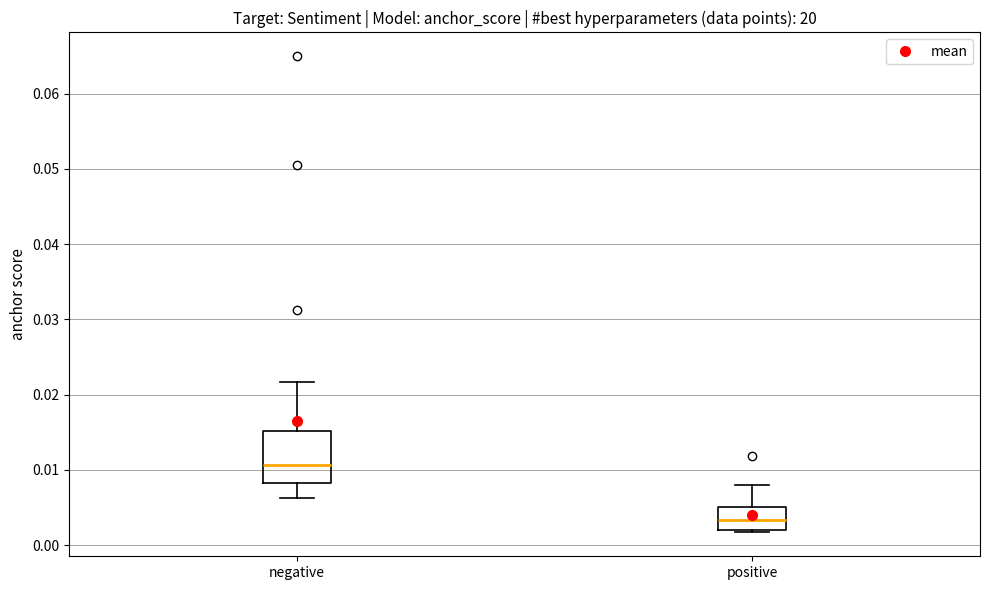

Which box's median line is the lowest?

positive